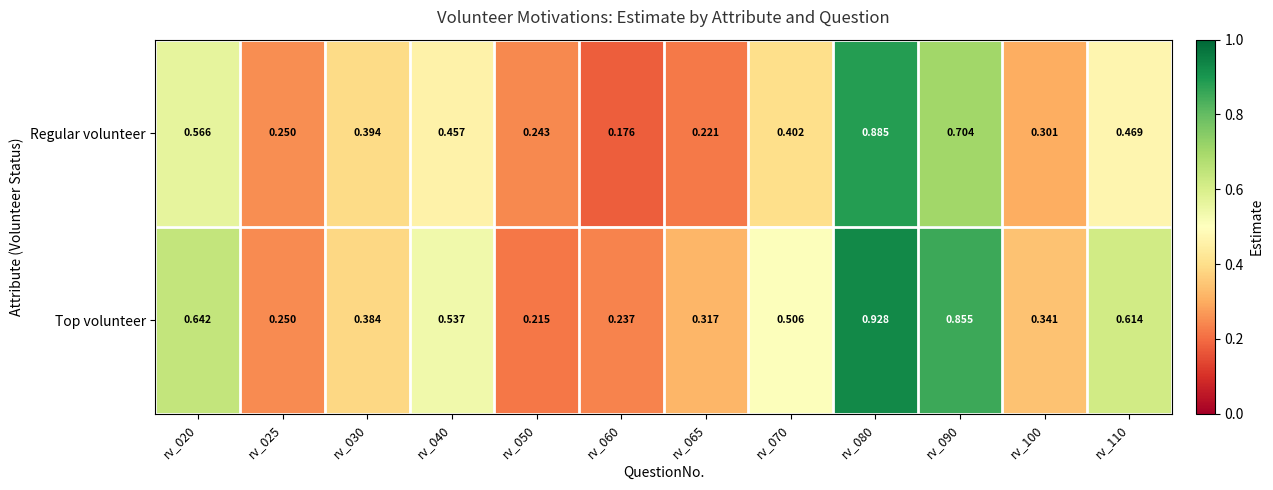

Rank the series at rv_040 from lowest to highest value.

Regular volunteer, Top volunteer